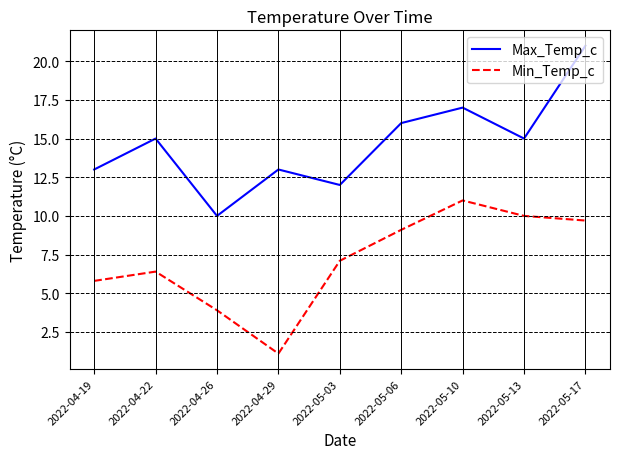

What is the minimum value shown in the chart?

1.1